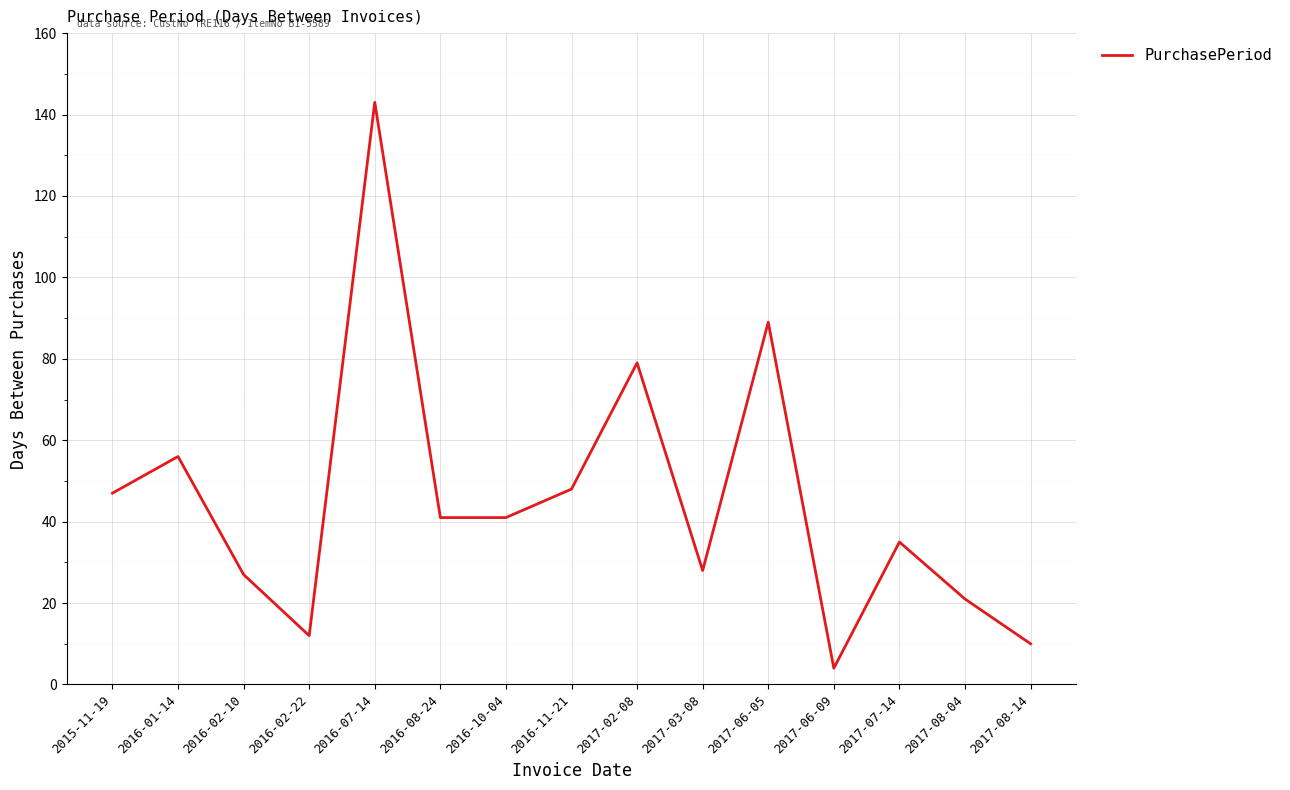

What position from the left is 2017-03-08?

10